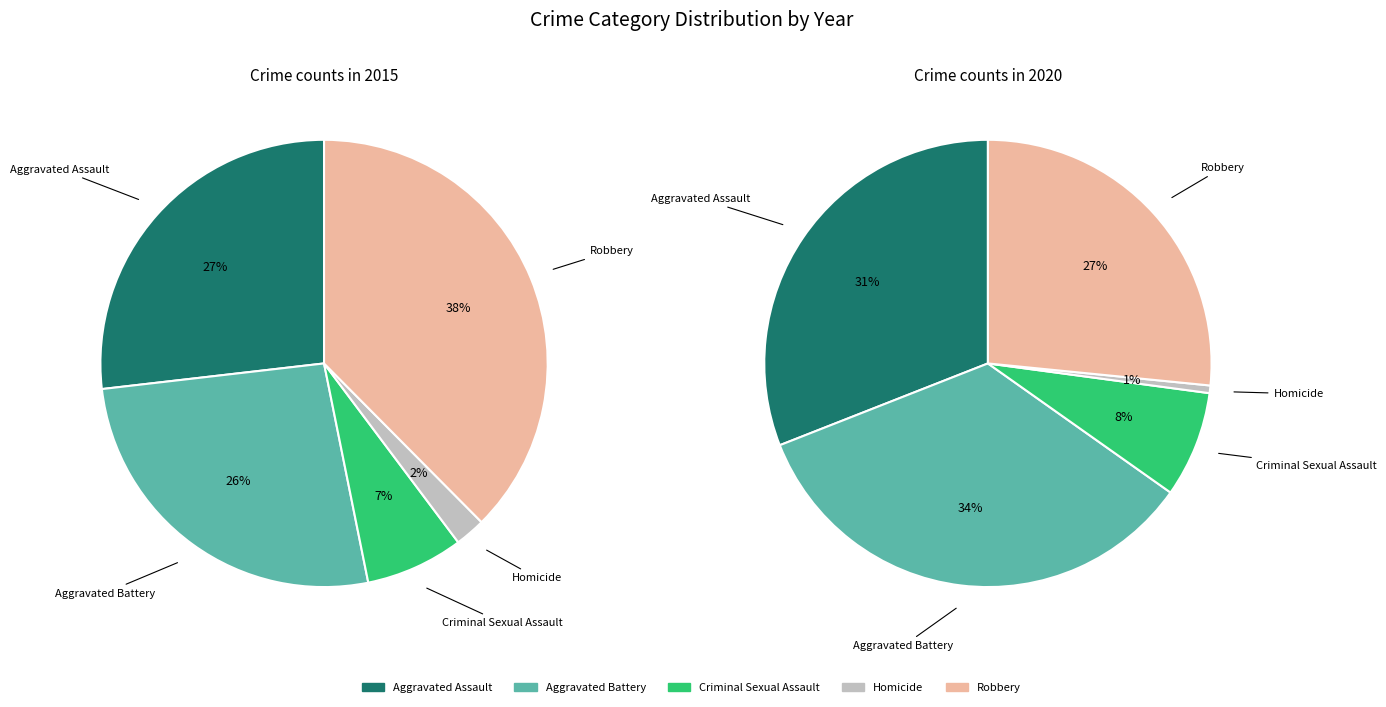

Does any single category account for the majority?

No